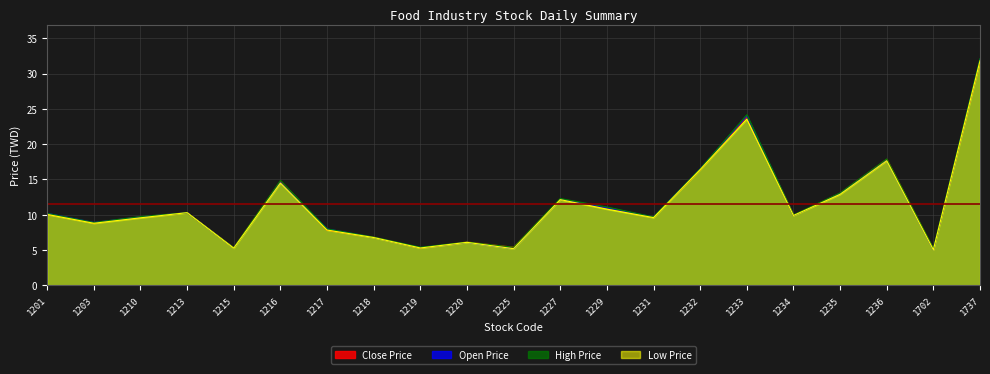

How many distinct data groups are displayed?

4